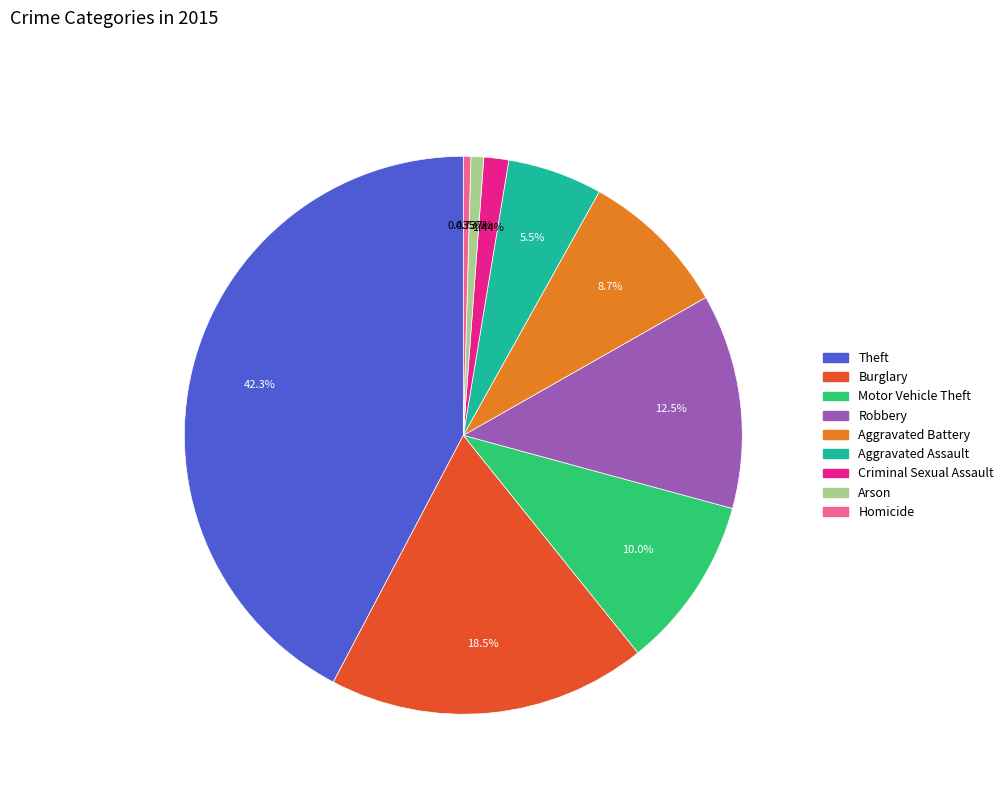

Does any single category account for the majority?

No